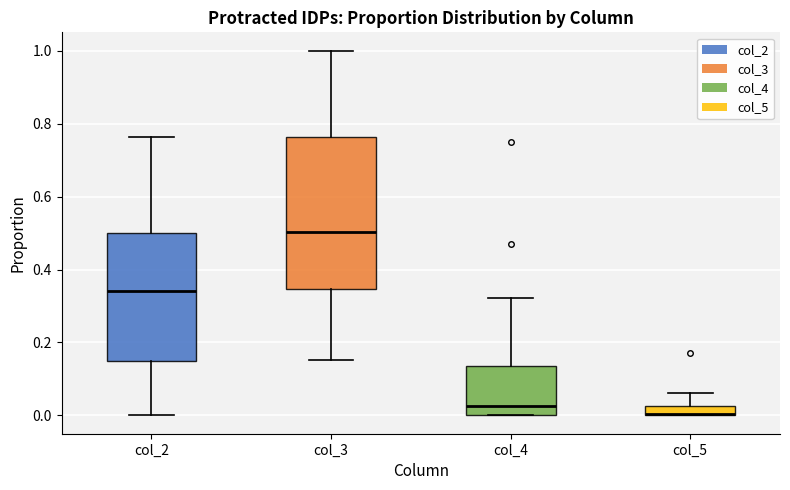

Which box's median line is the highest?

col_3